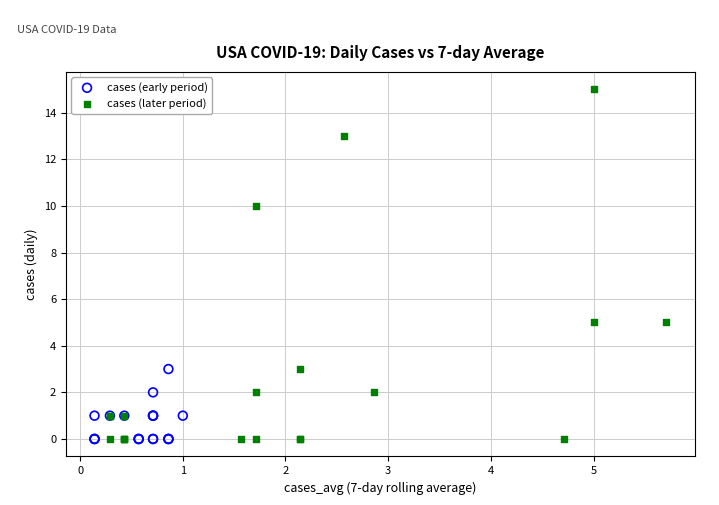

Which series reaches the maximum Y coordinate?

cases (later period)